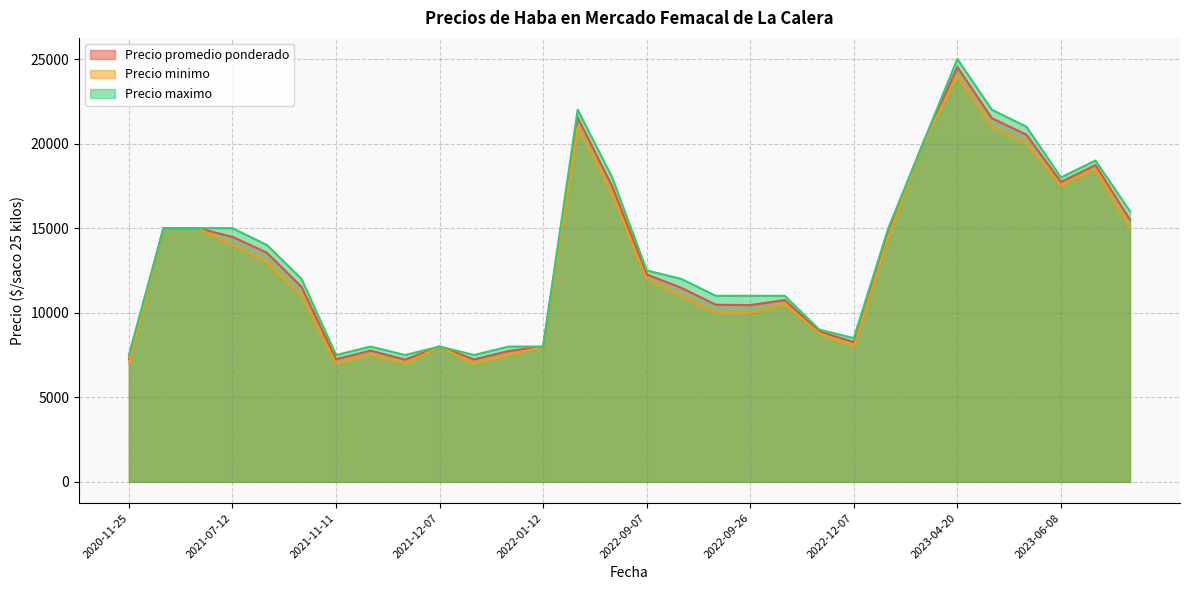

What is the difference between the Precio maximo values at 2023-04-25 and 2023-07-19?

6000